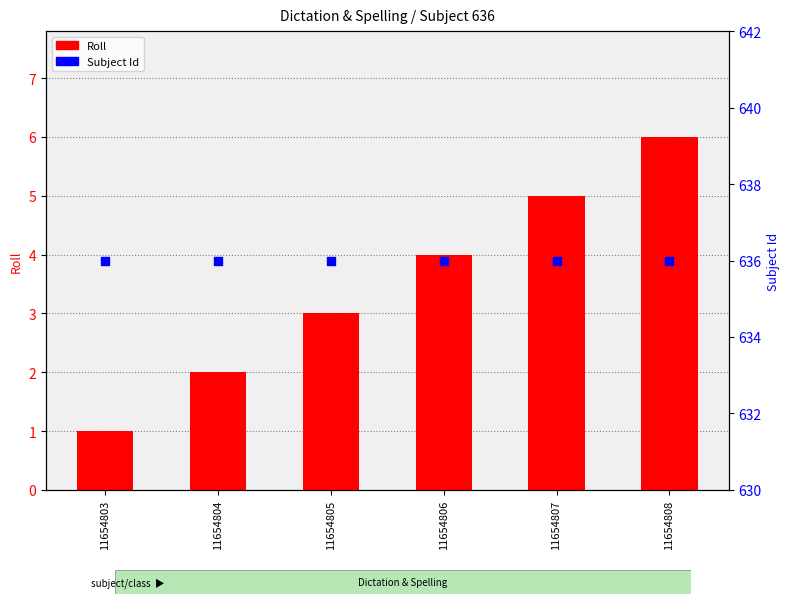

Which series contains the lowest Y value?

Roll